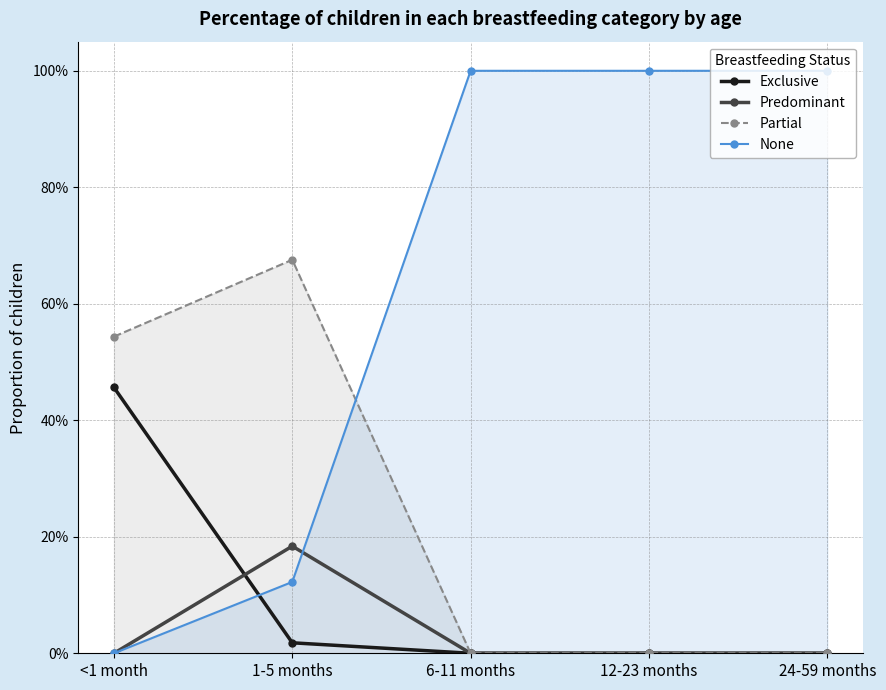

After their last crossing, which series has the higher values: None or Predominant?

None